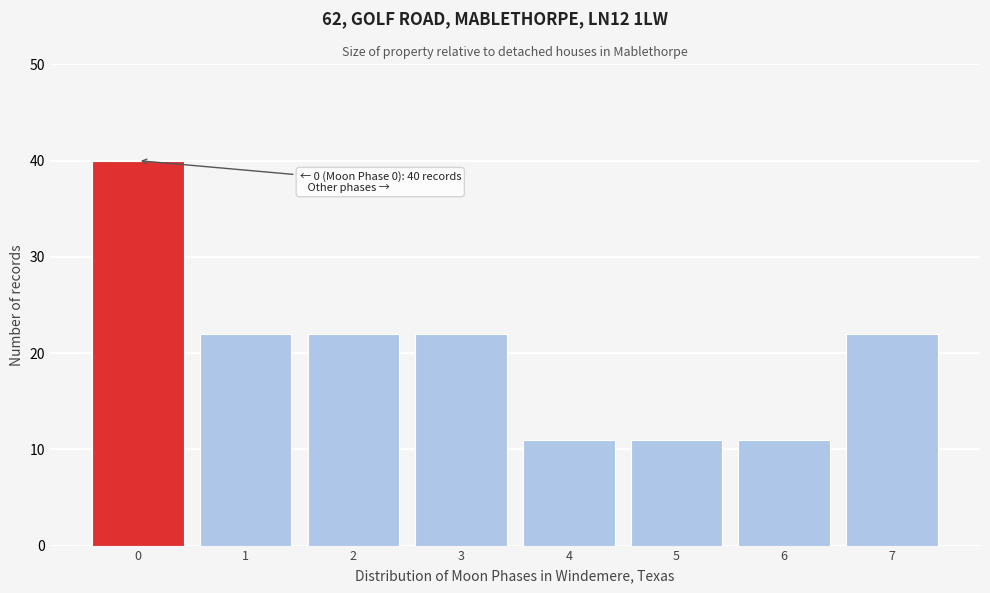

Reading right to left, list all the values displayed in this chart.

7=22	6=11	5=11	4=11	3=22	2=22	1=22	0=40